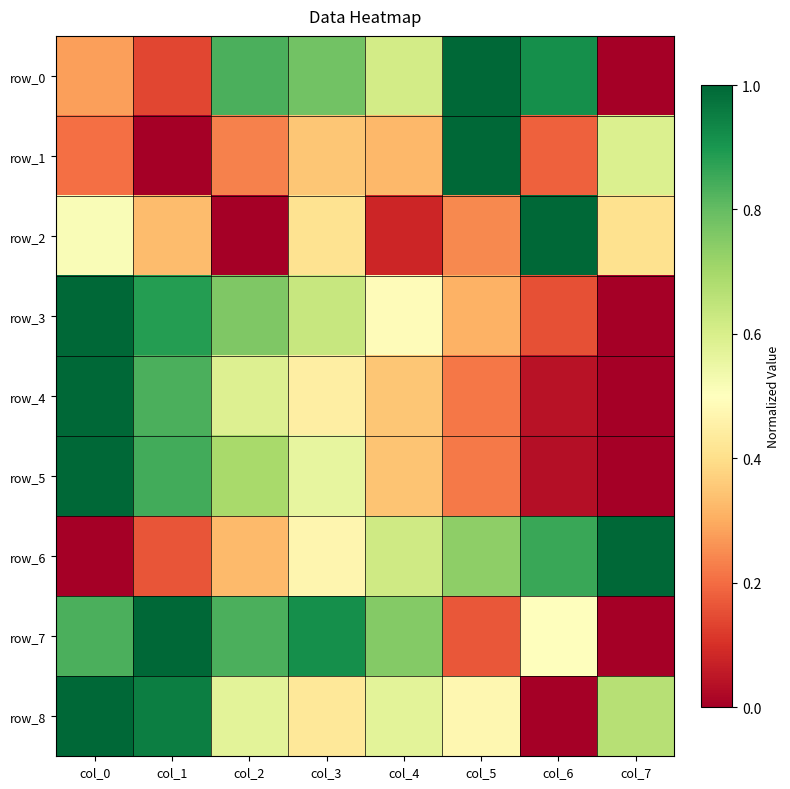

How many distinct data groups are displayed?

9